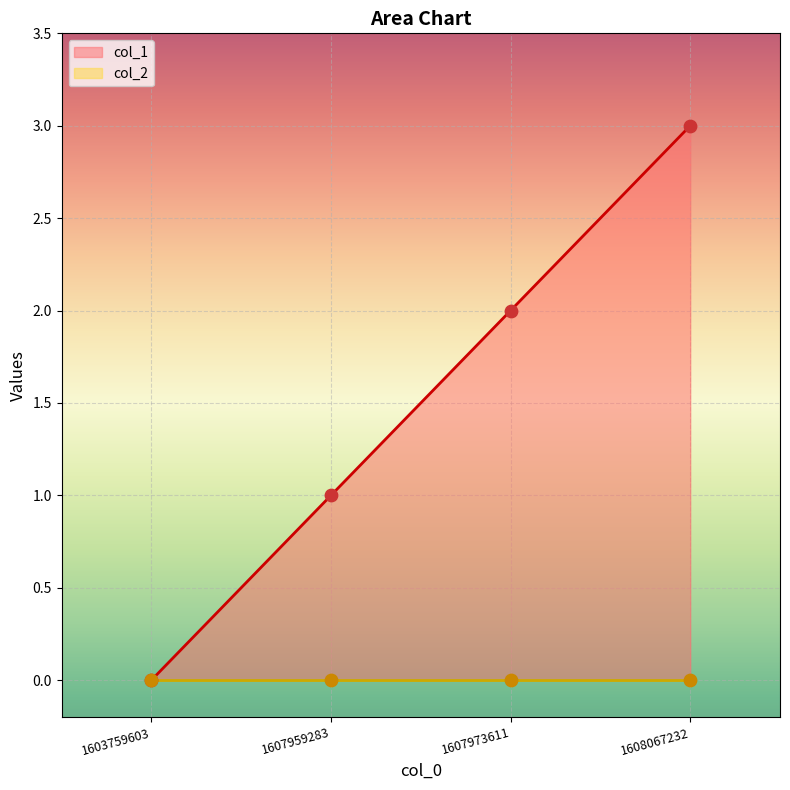

What is the ratio of the value at 1607973611 to the value at 1608067232?

0.7